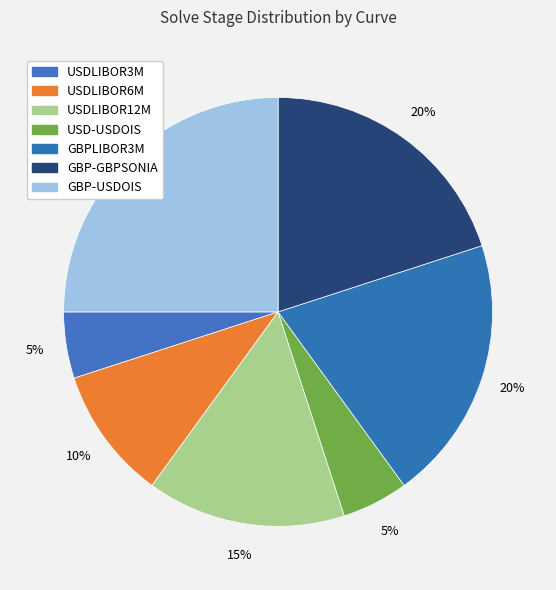

What percentage is the GBP-USDOIS slice, to the nearest percent?

25%